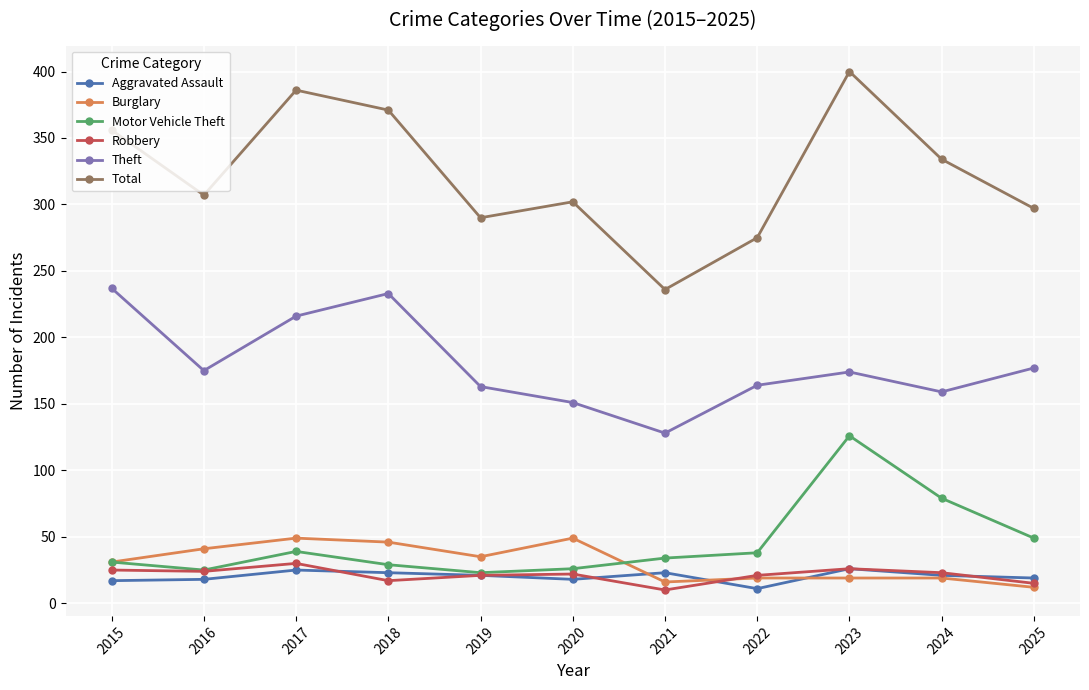

What is the difference between the Robbery values at 2020 and 2023?

4